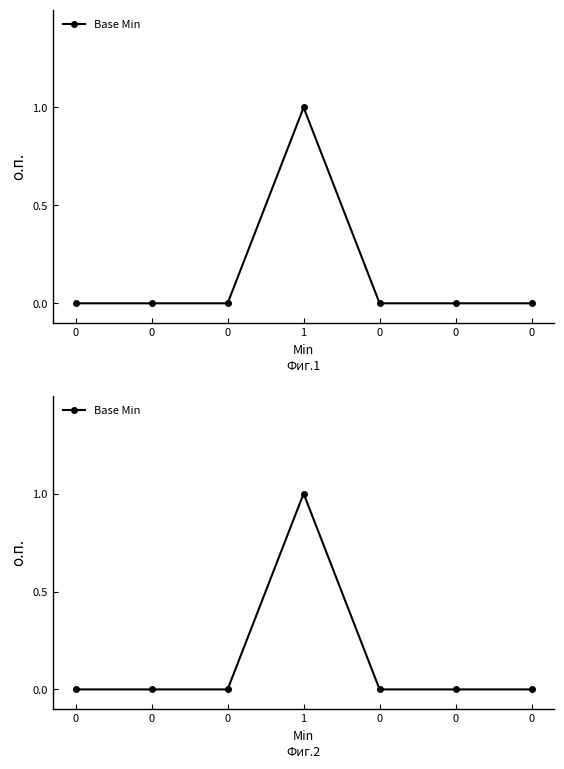

Does the chart have visible grid lines?

No